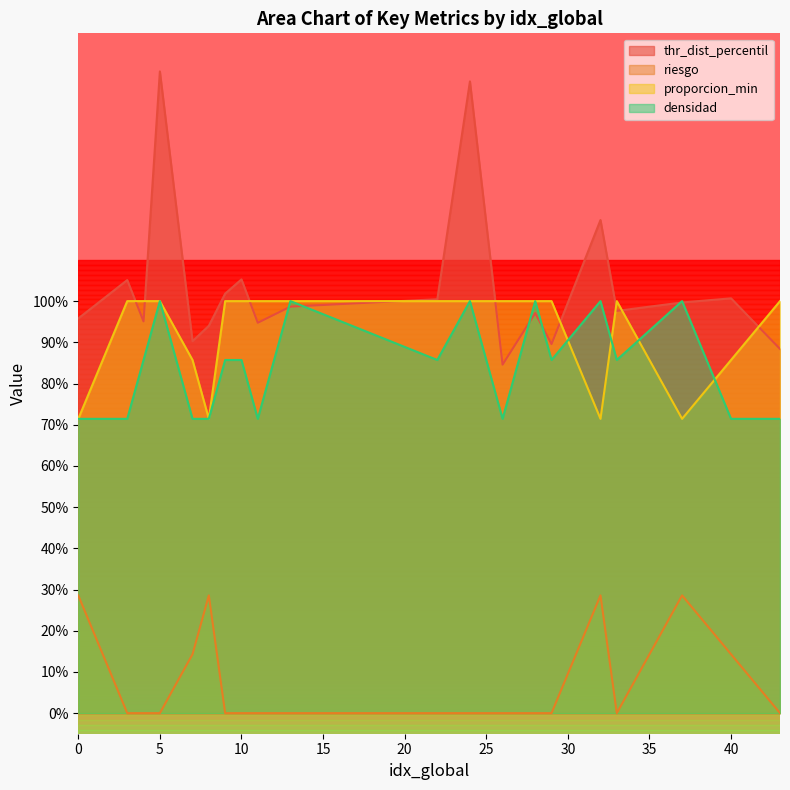

True or false: densidad has more than 1 points higher than both neighbors.

True